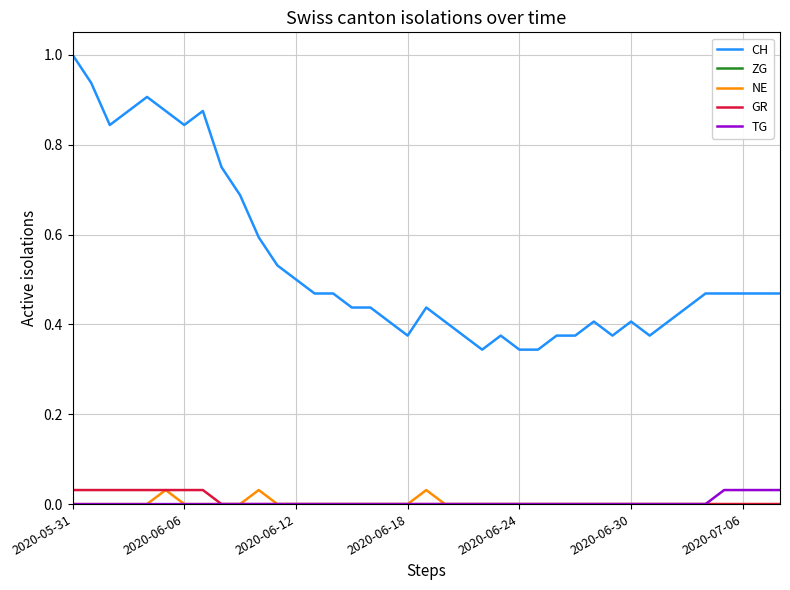

Which series has the largest total across all categories?

CH